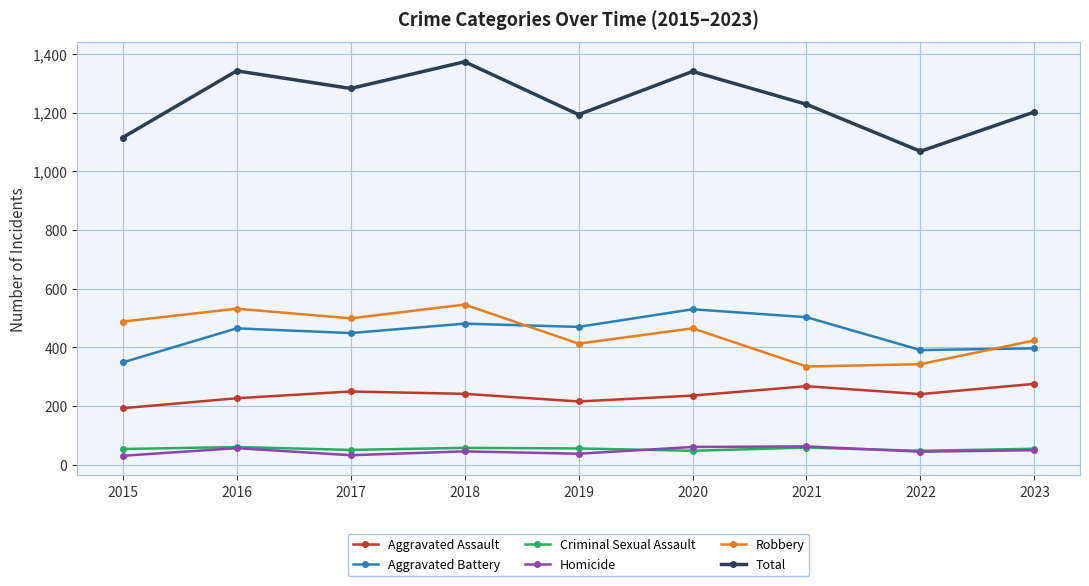

Is it true that Aggravated Assault equals 276 at 2023?

True